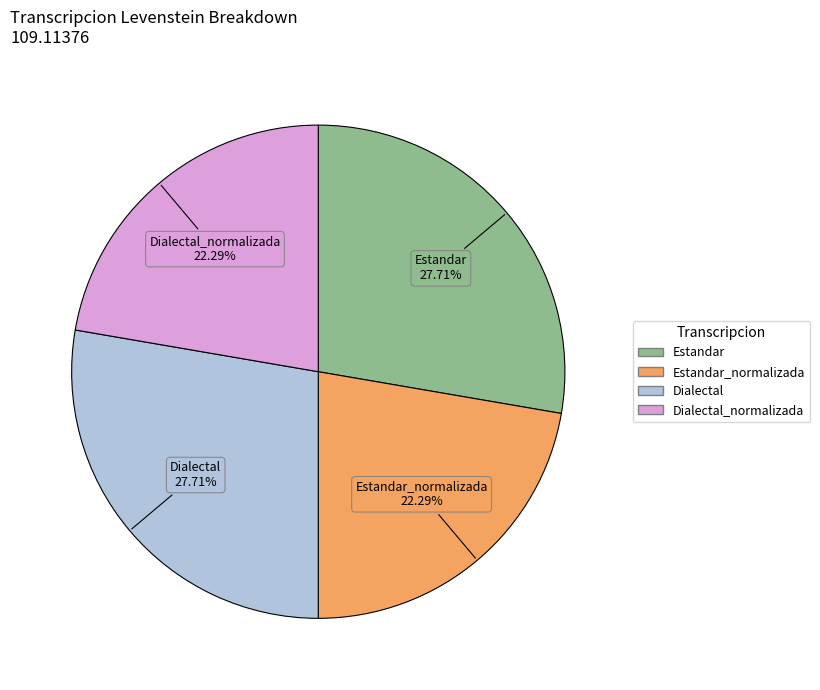

What is the ratio of the value at Estandar to the value at Estandar_normalizada?

1.2